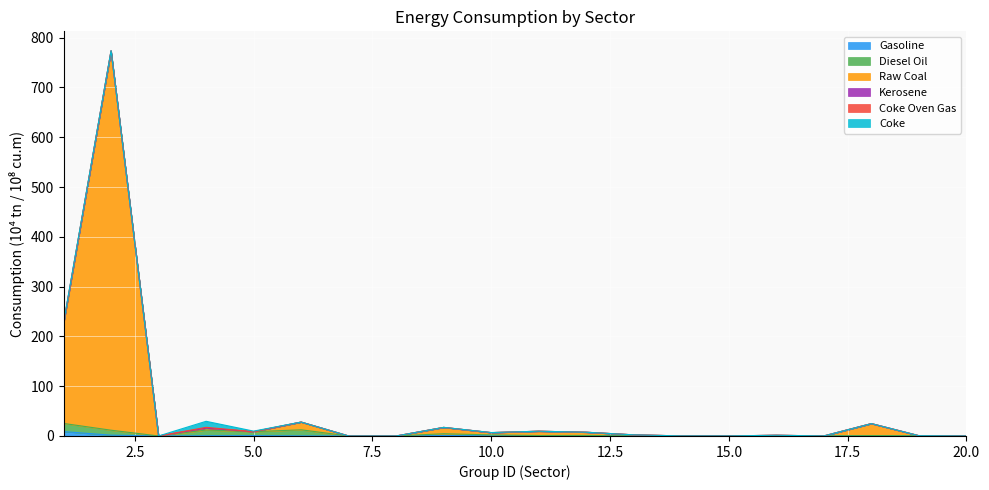

Is the value of Gasoline at 9 greater than the value of Kerosene at 8?

Yes